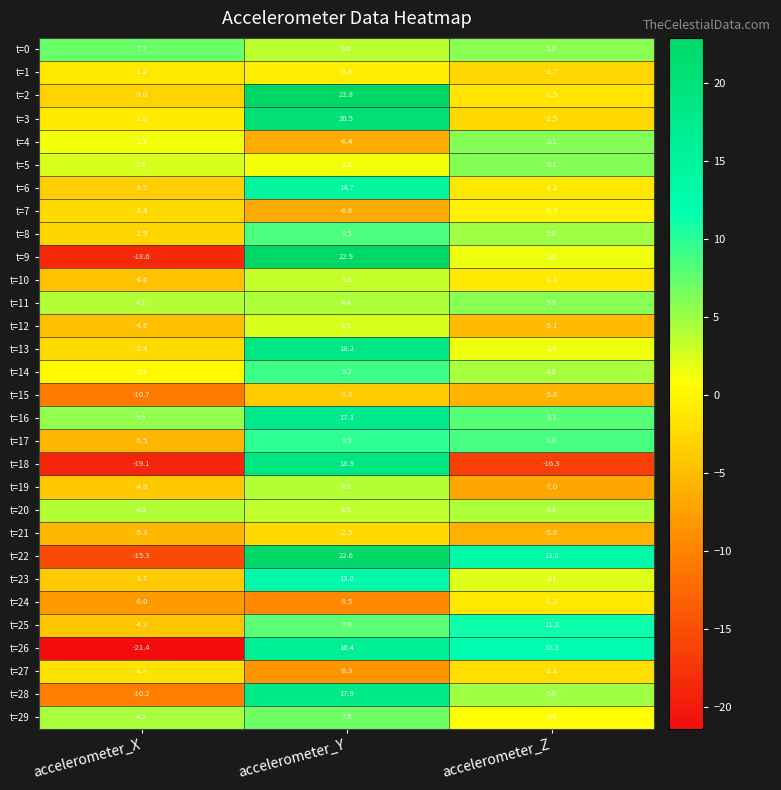

Which series changed the most between accelerometer_Y and accelerometer_Z?

t=18